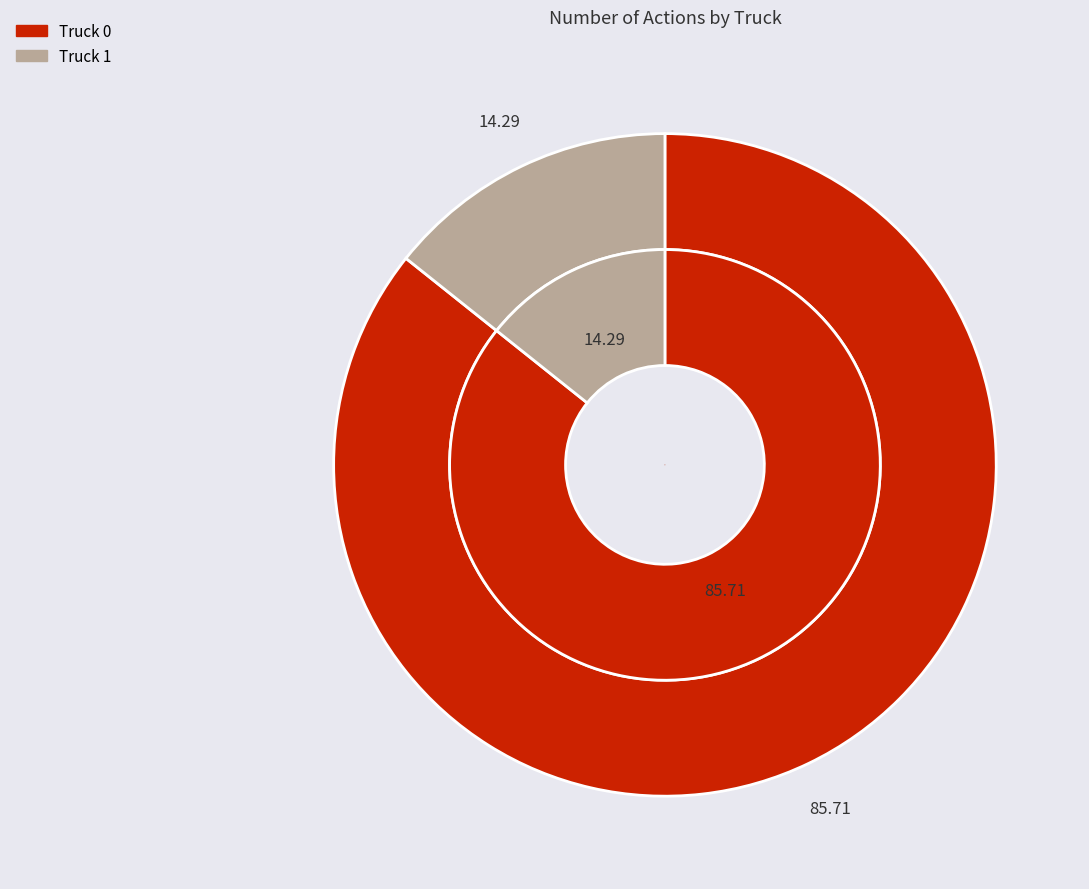

Which category has the smallest portion of the pie?

Truck 1